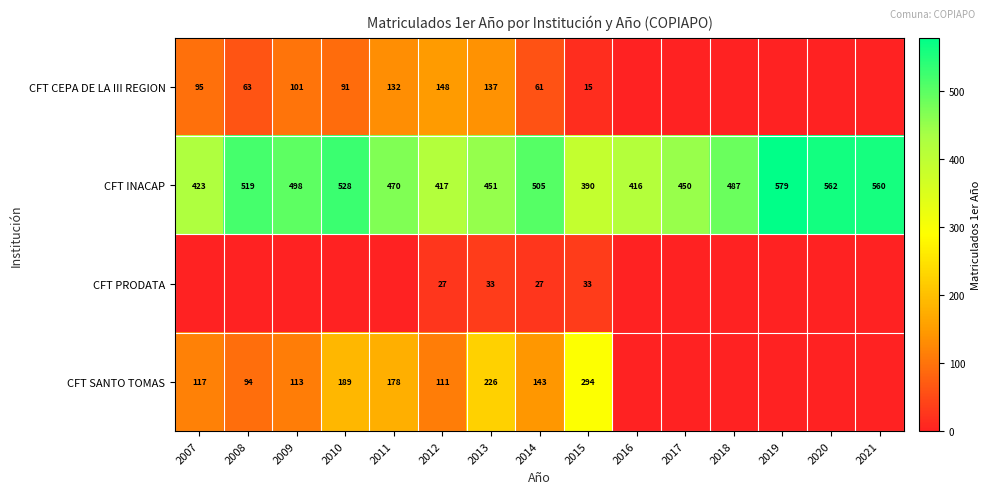

What is the difference between the CFT SANTO TOMAS values at 2010 and 2012?

78